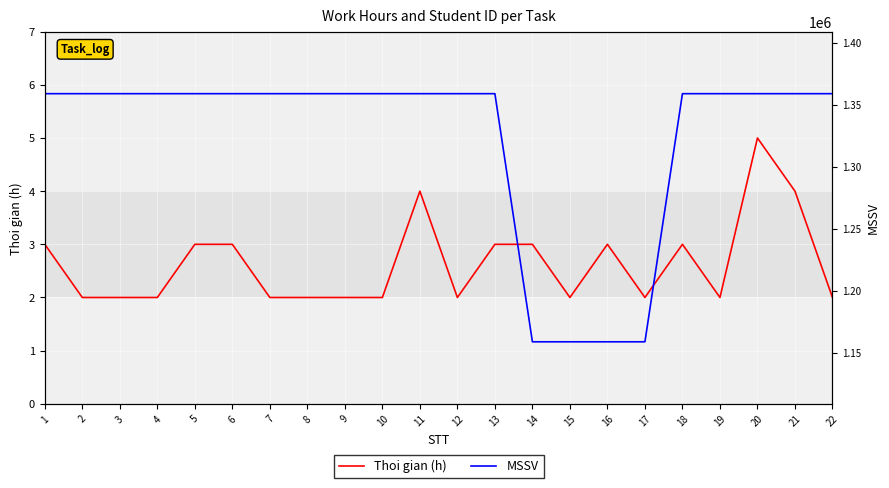

The value of MSSV at 2 is 2419763. True or false?

False